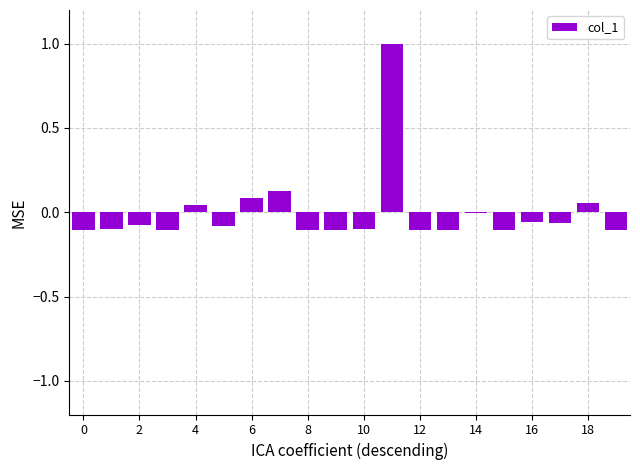

What is the greatest value displayed?

1.0